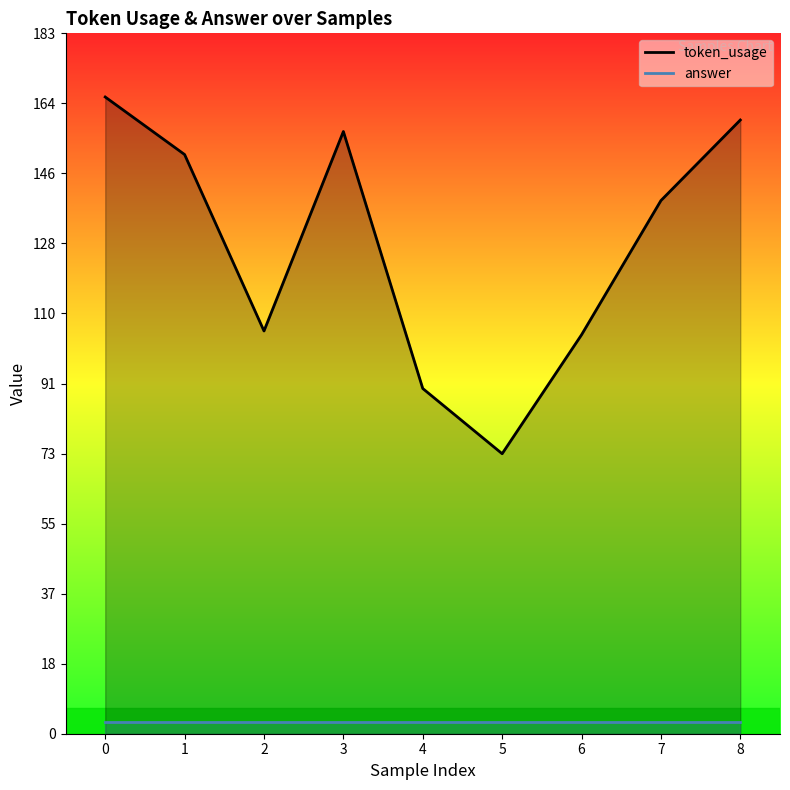

What is the sum of the values at 0 and 2?

271